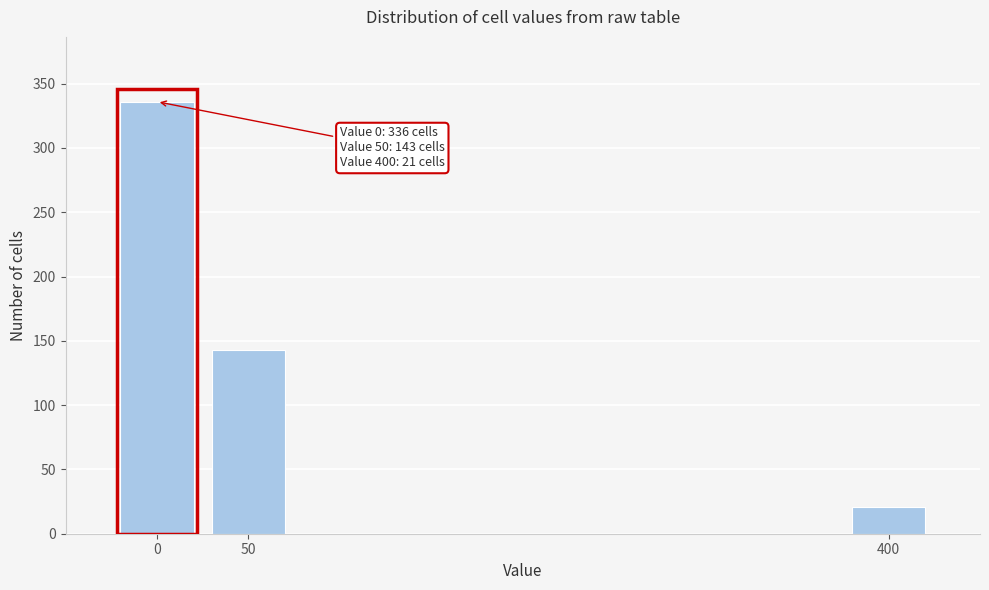

Reading right to left, transcribe all the data shown in this chart.

21	143	336